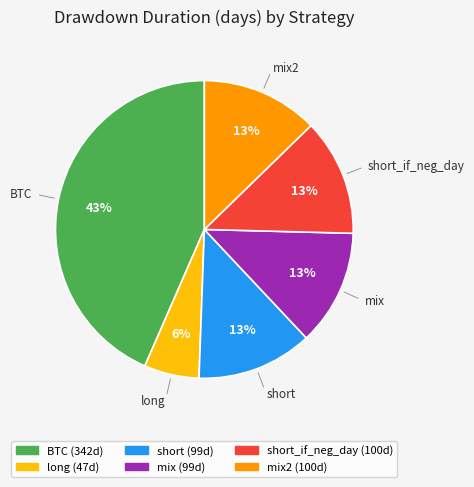

To the nearest percent, what is the average slice percentage?

17%